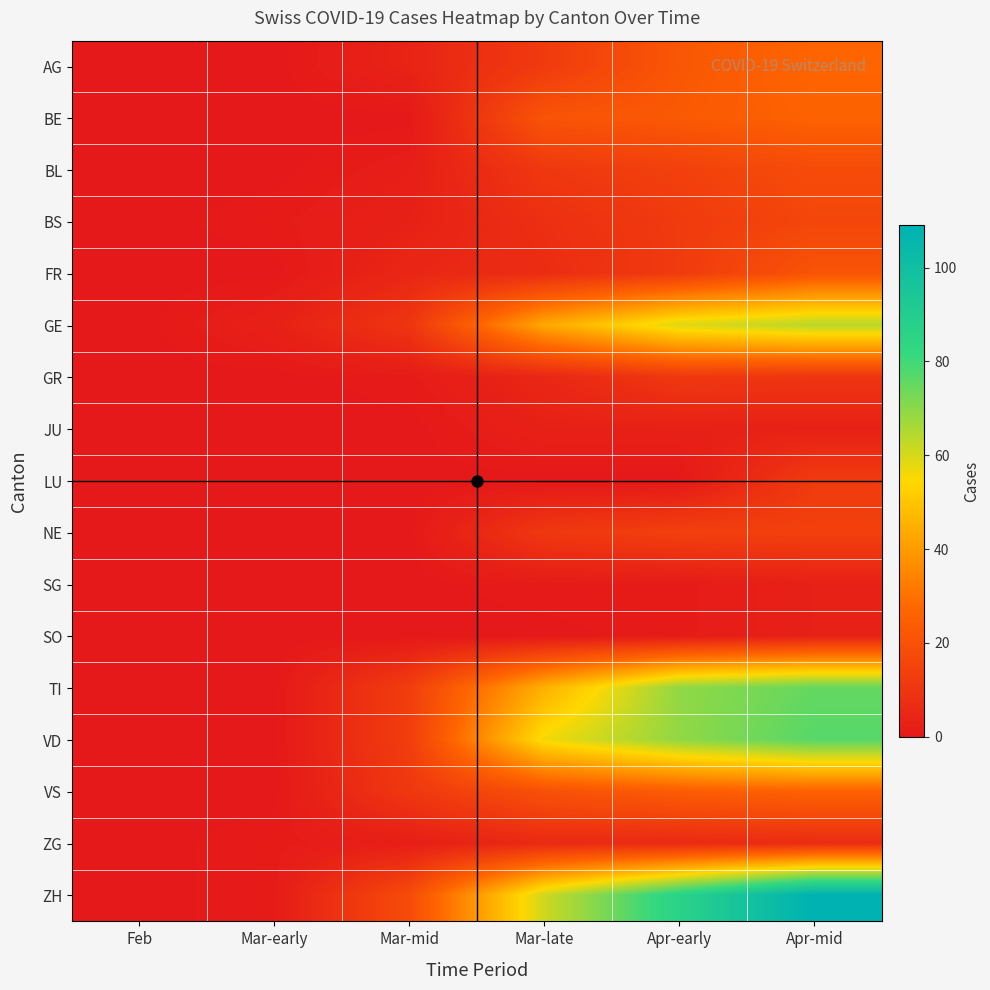

What is the difference between the highest and lowest values at Apr-early?

86